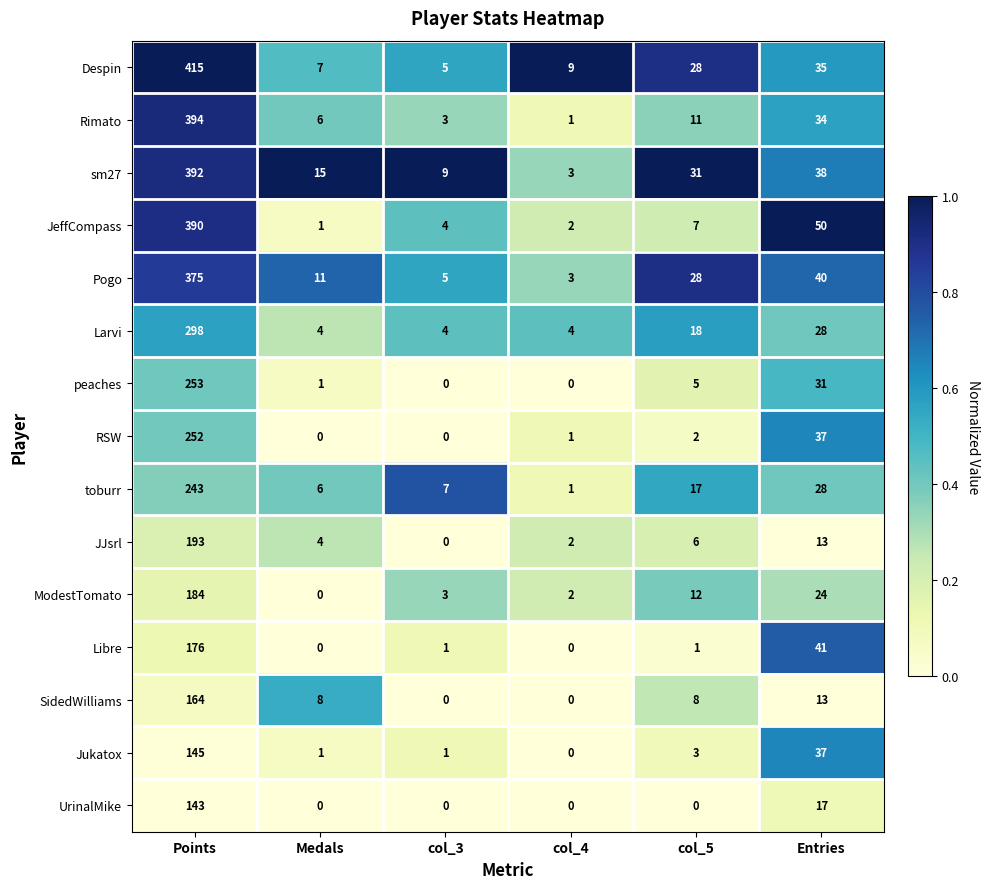

Is the value of toburr at col_4 greater than the value of JJsrl at Medals?

No